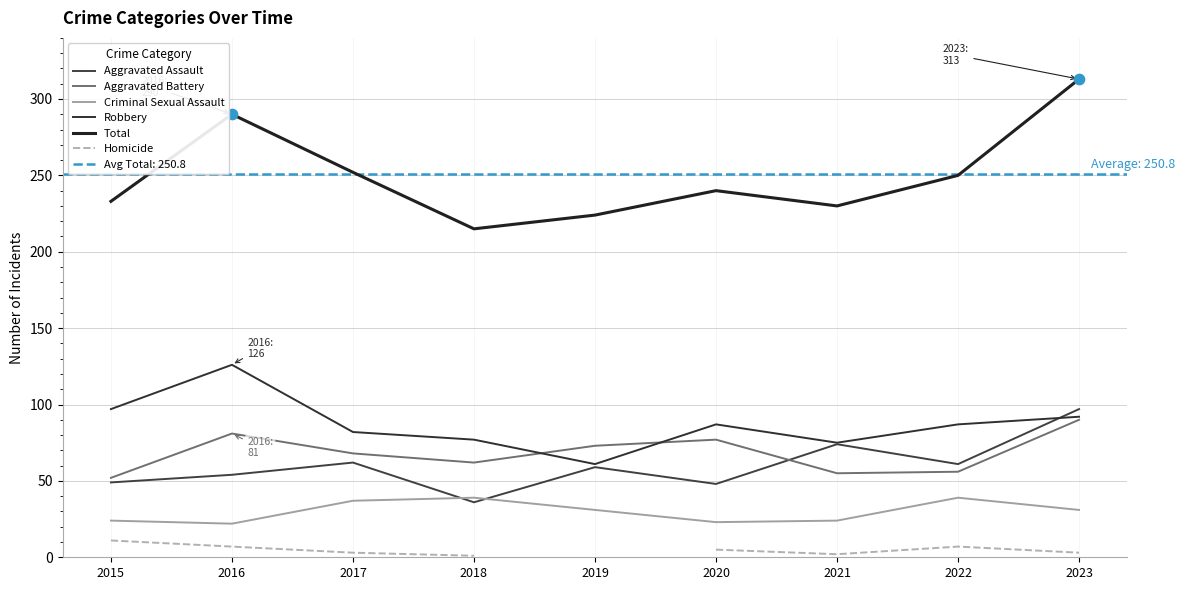

At how many categories does at least one series exceed 172?

9